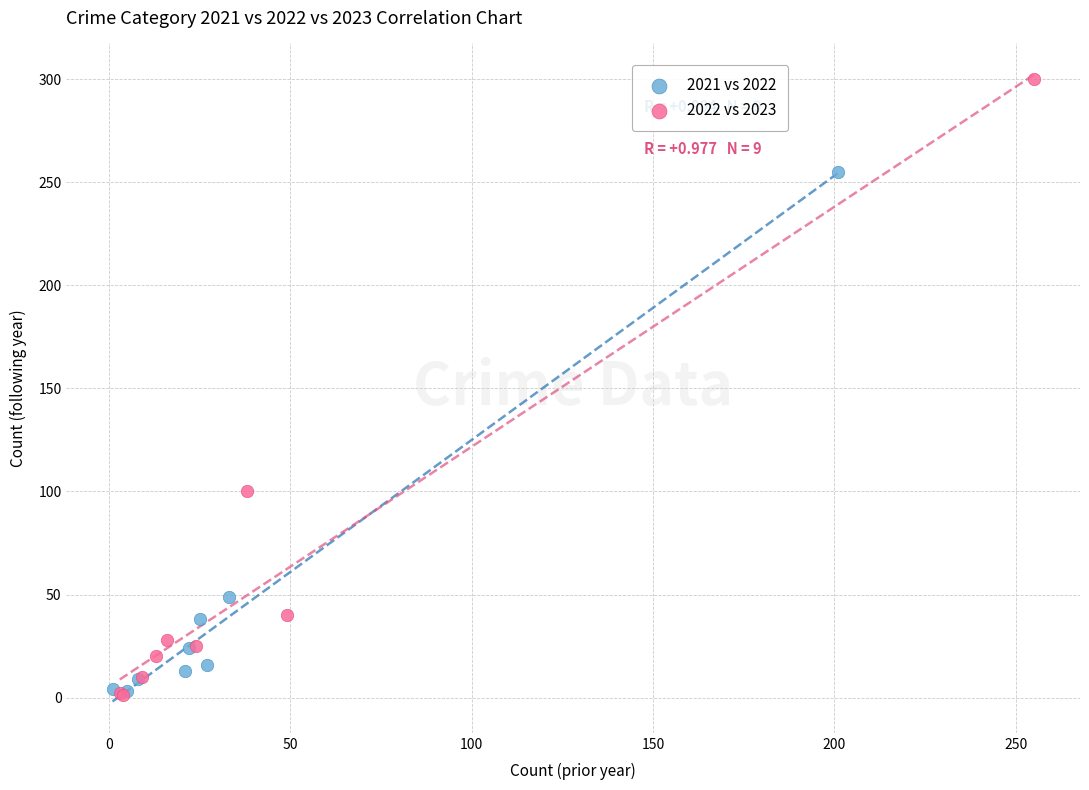

Which series reaches the maximum Y coordinate?

2022 vs 2023